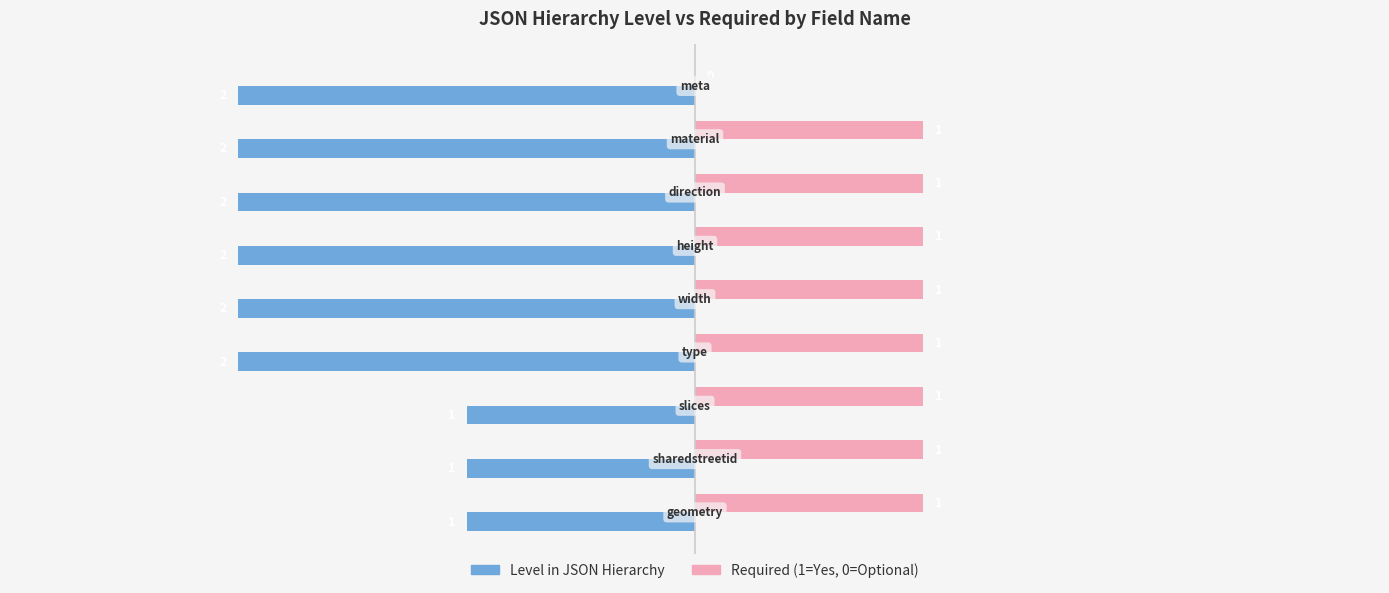

What is the sum of all Level in JSON Hierarchy values?

-15